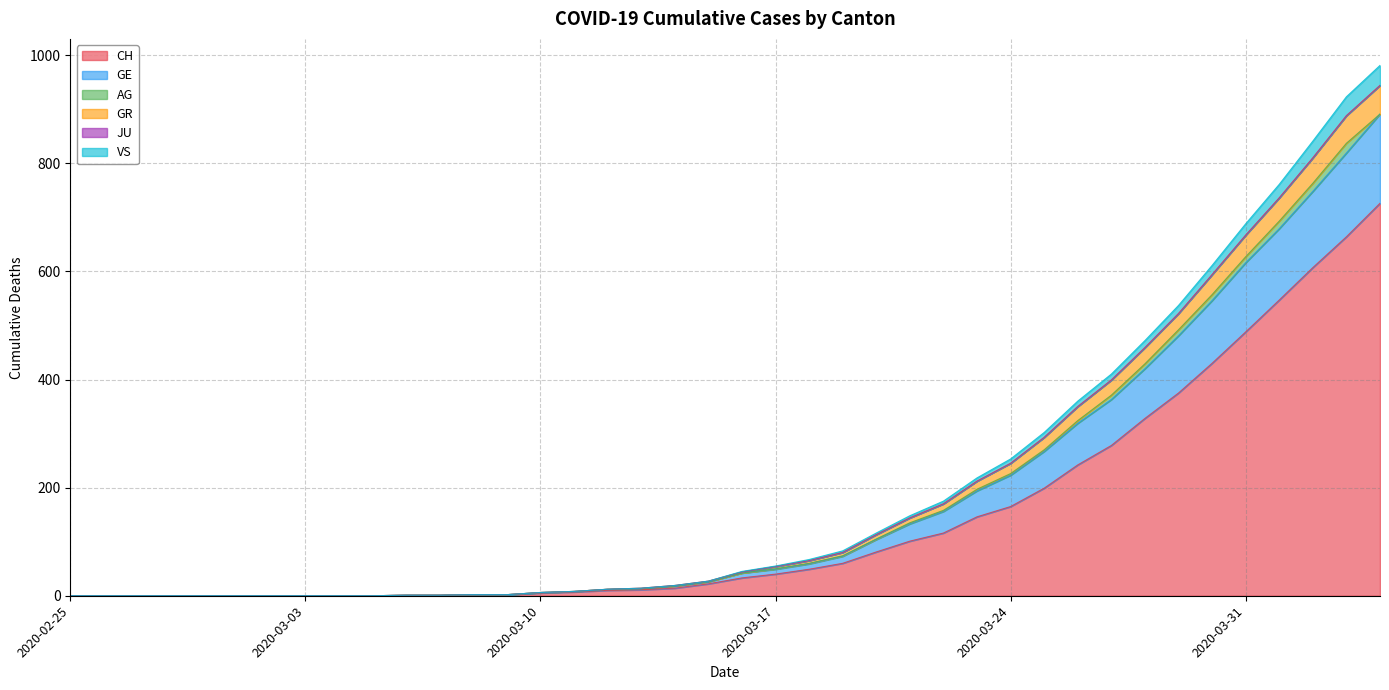

What is the highest value of the CH series?

726